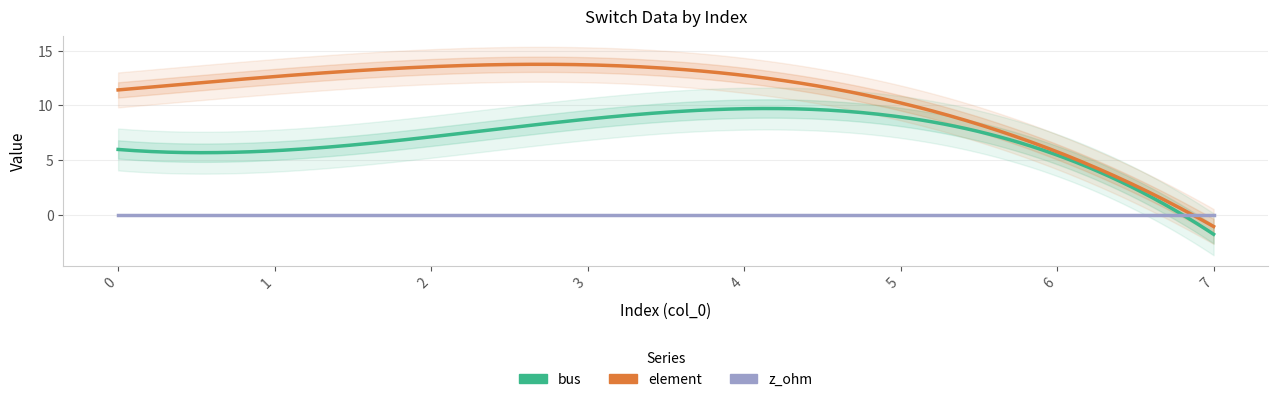

What is the total value across all series at 7?

1